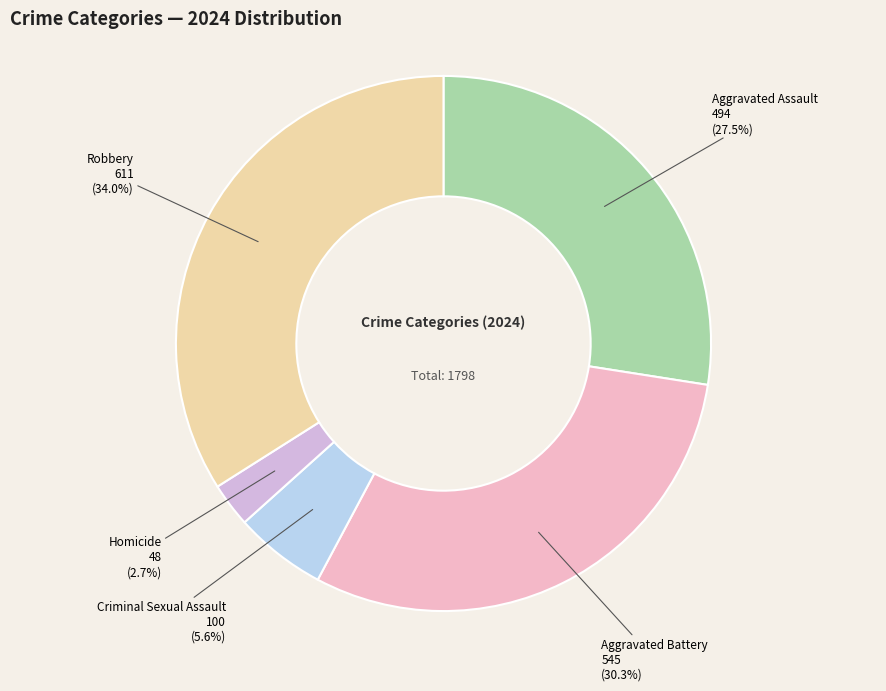

Count the number of slices in the pie.

5